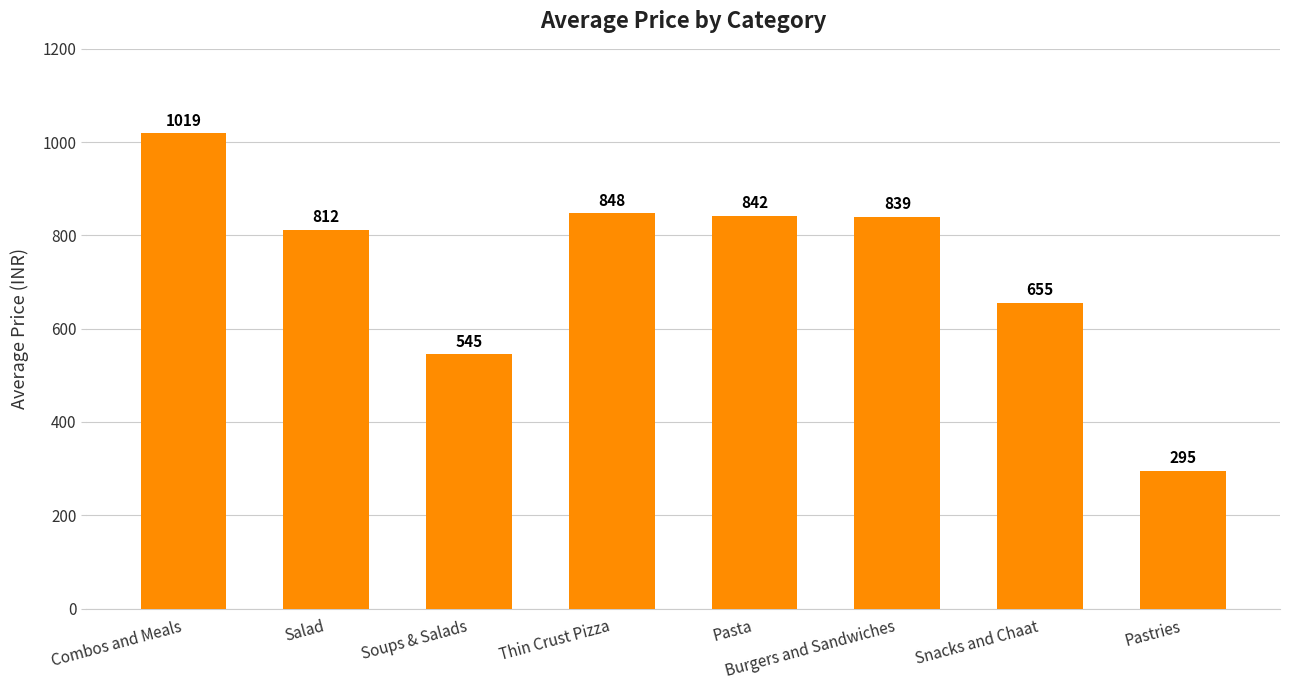

What position from the right is Burgers and Sandwiches?

3